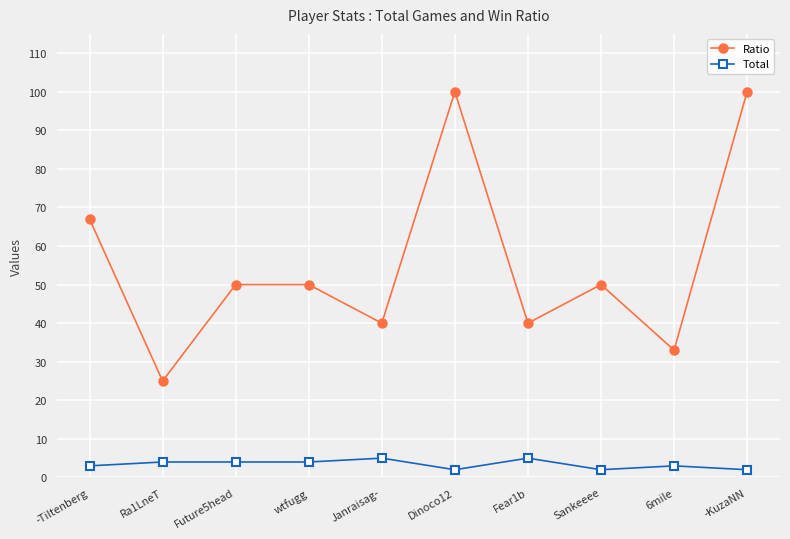

Between Janraisag- and -KuzaNN, which series saw the biggest shift?

Ratio